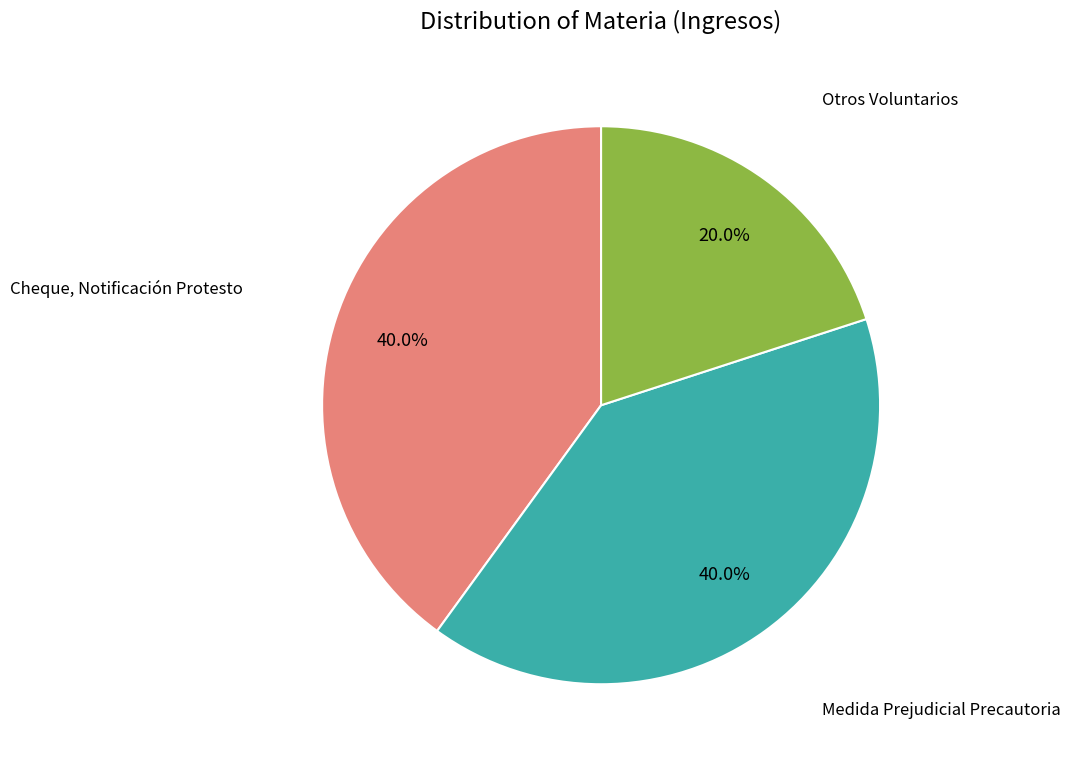

Is there a majority slice in this chart?

No